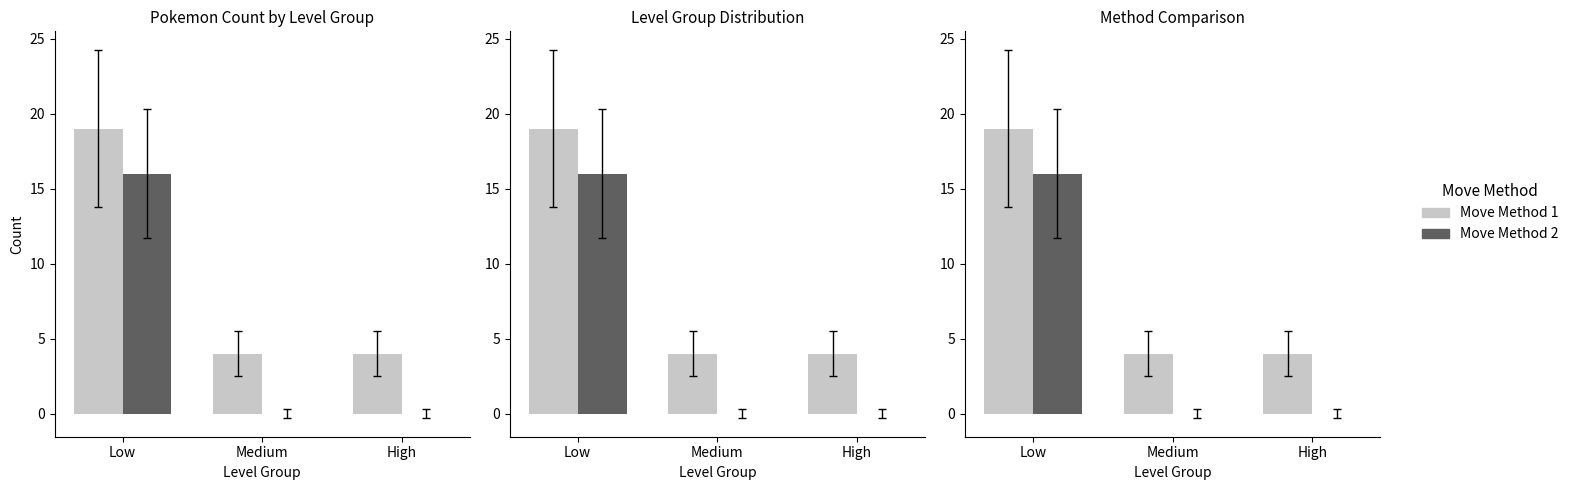

Reading left to right, extract all data points from this chart.

Move Method 1: 19	4	4
Move Method 2: 16	0	0